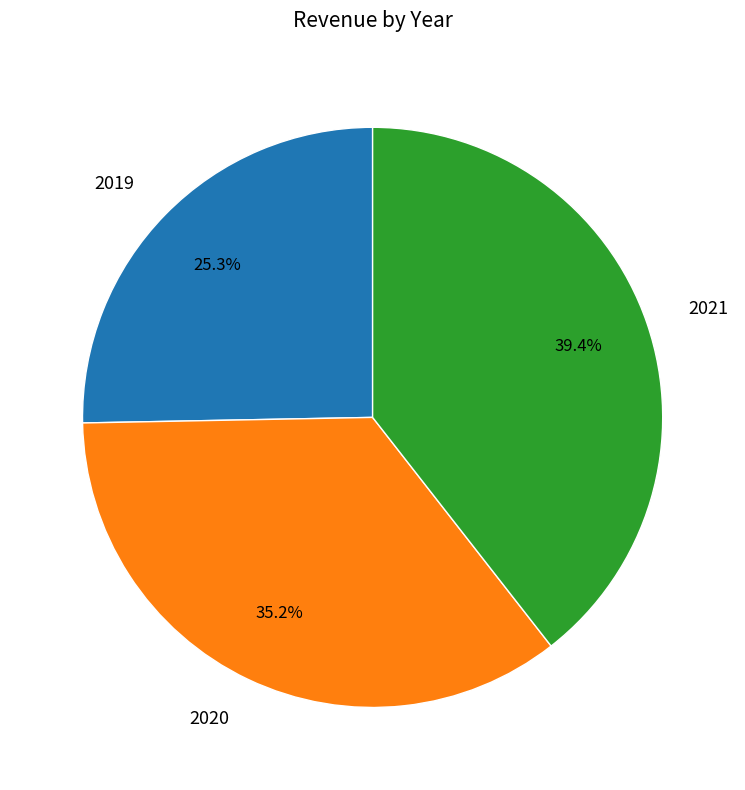

What percentage is NOT represented by 2020?

64.8%